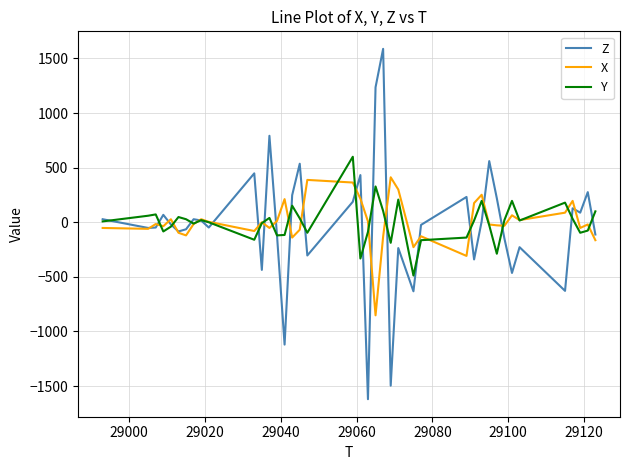

What is the maximum value for Y?

600